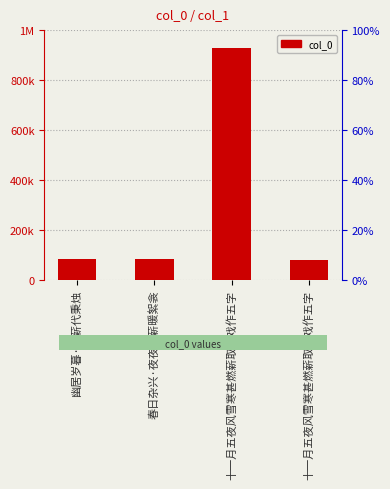

Reading left to right, what are all the values shown in this chart?

83461	83989	930441	81742